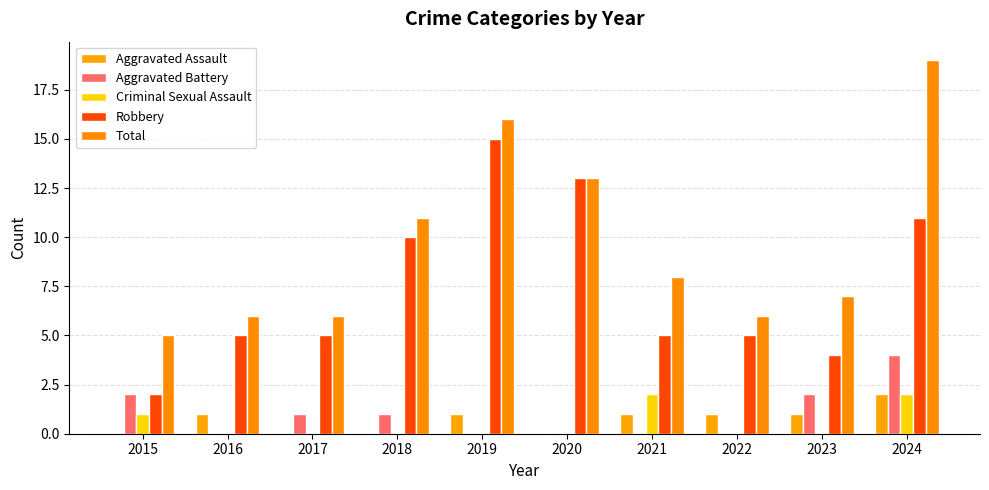

Rank the series by their maximum value, from highest to lowest.

Total, Robbery, Aggravated Battery, Aggravated Assault, Criminal Sexual Assault